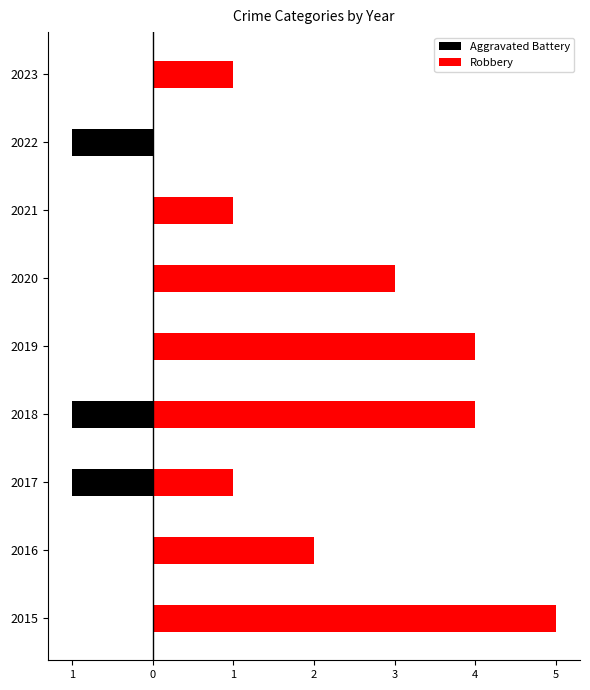

Does the chart contain any negative values?

Yes